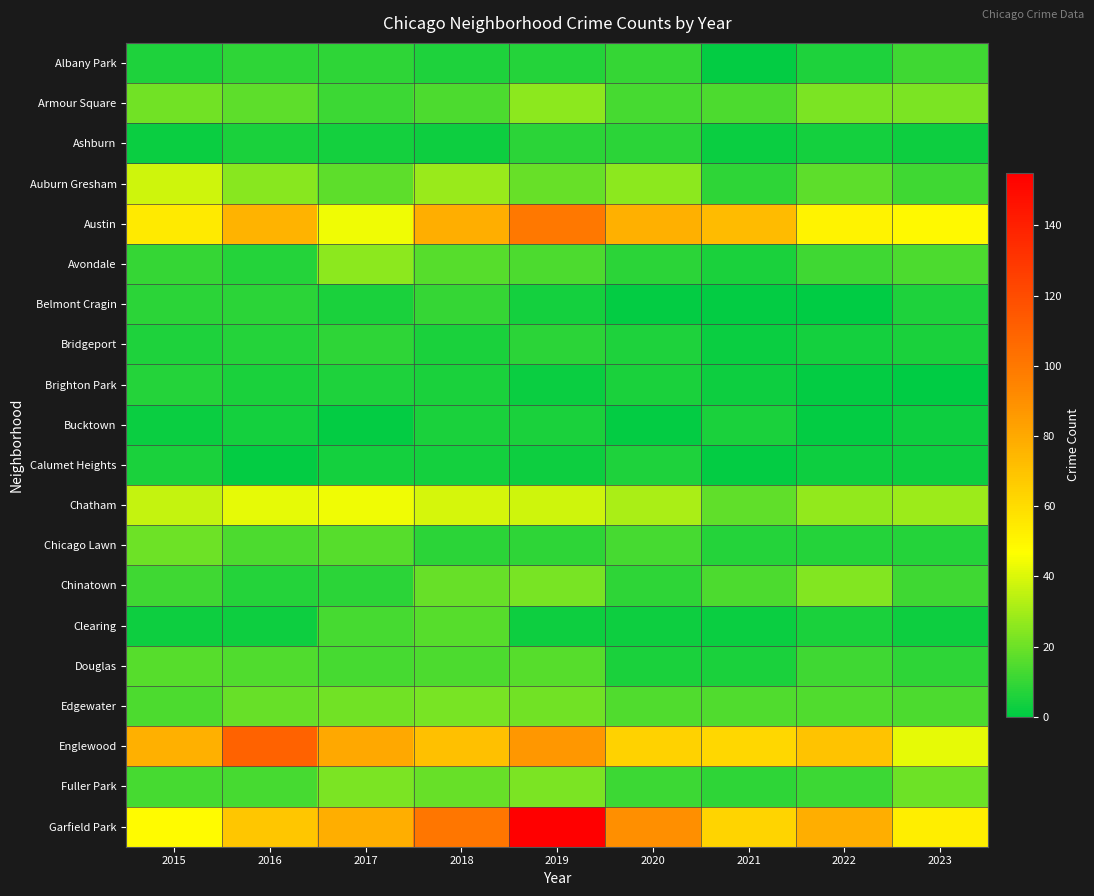

Which has a higher value, 2018 or 2020?

2020